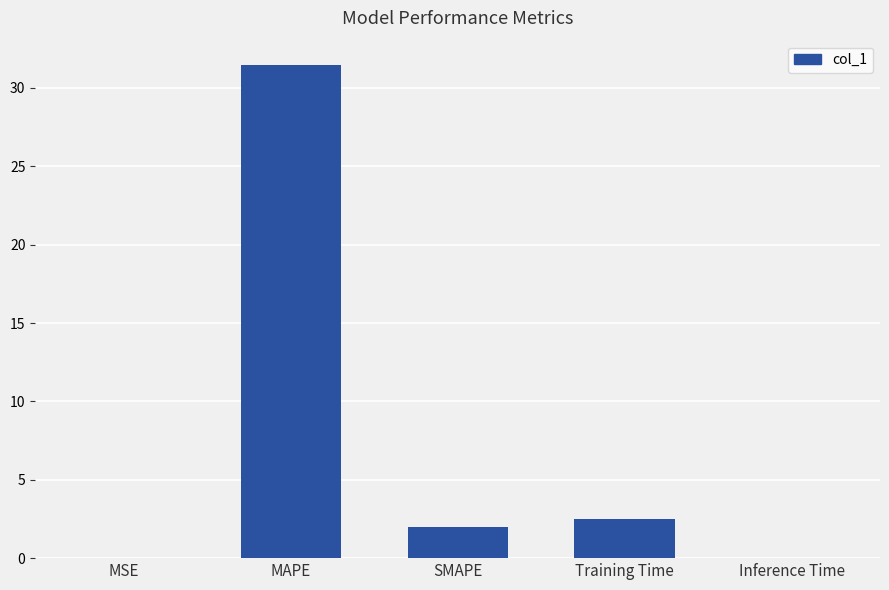

The chart shows a value of 4.2 at Training Time. True or false?

False